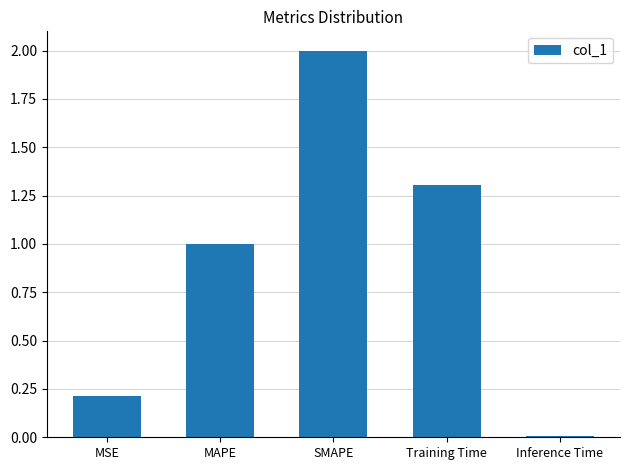

What is the difference between the maximum and minimum values?

2.0